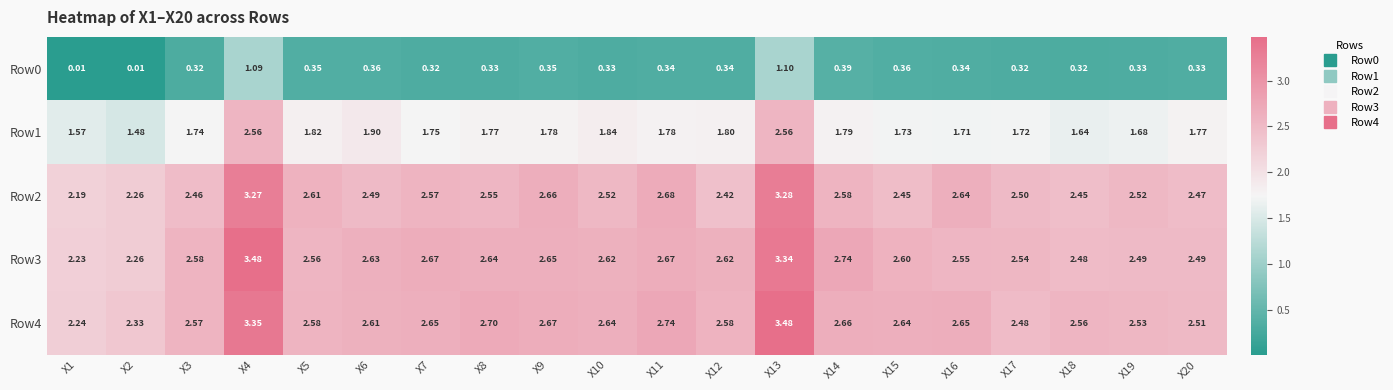

Is the value of Row0 at X3 greater than the value of Row1 at X19?

No